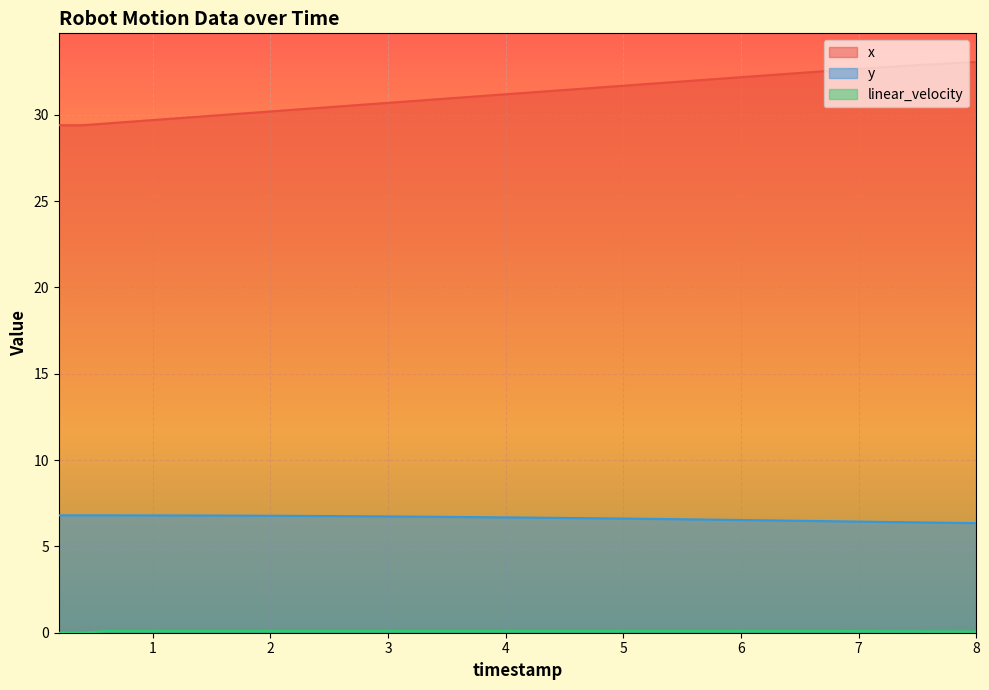

What position from the right is 4.600000000000001?

18